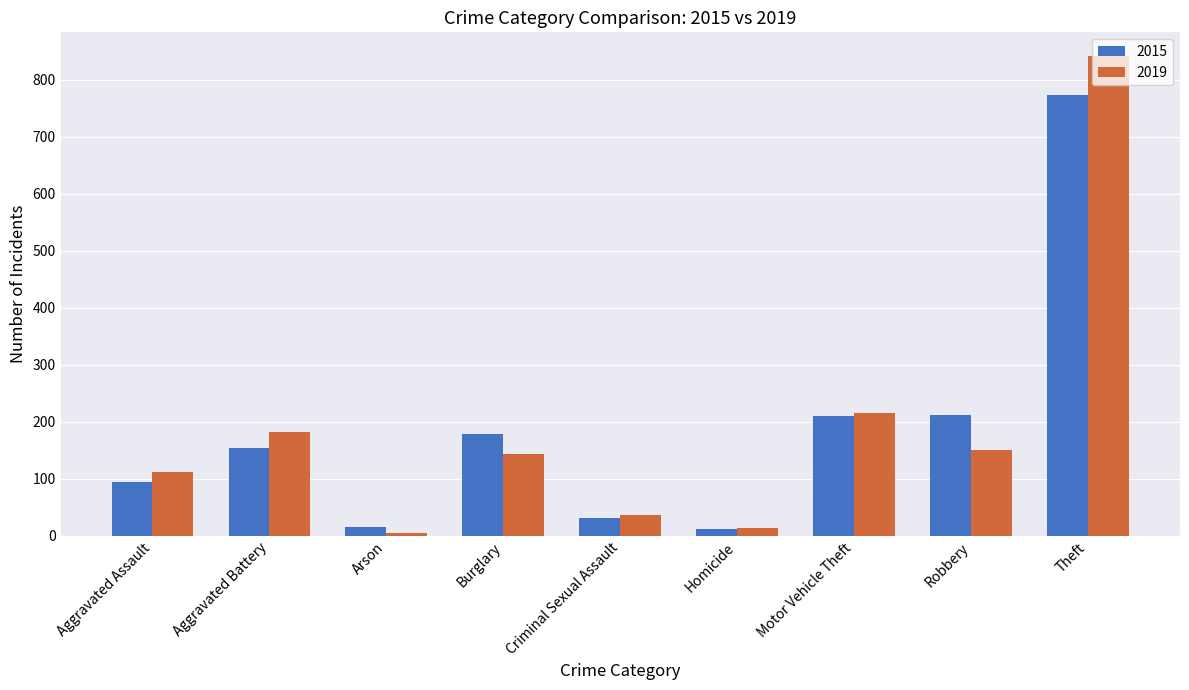

Which series has the largest range (max minus min)?

2019